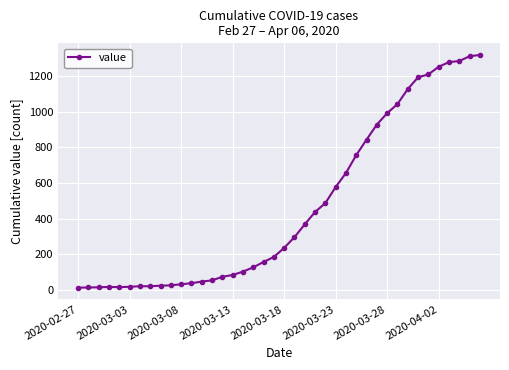

What is the maximum value shown in the chart?

1317